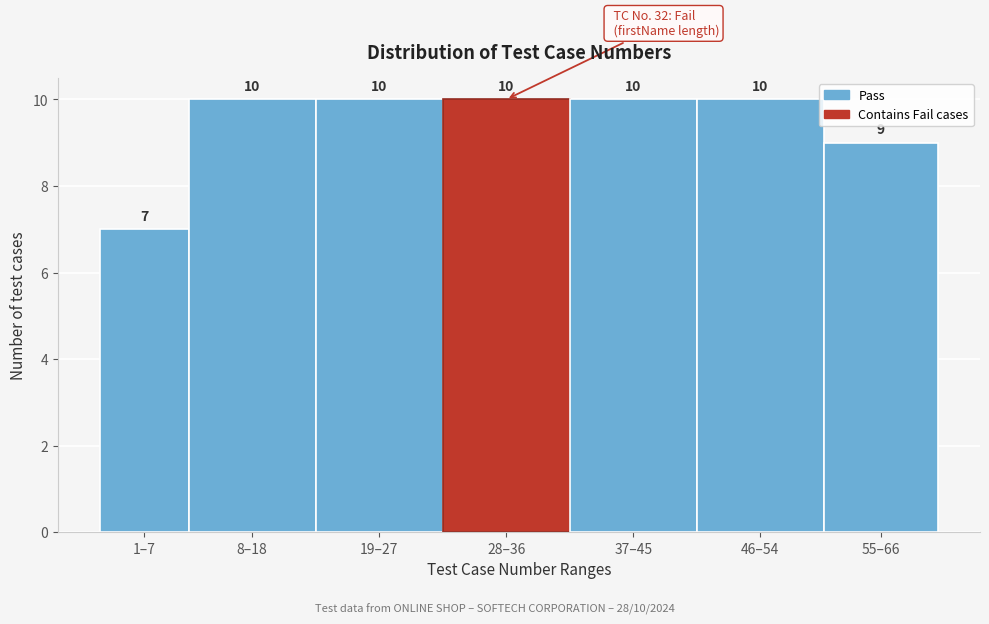

Reading right to left, list all the values displayed in this chart.

9	10	10	10	10	10	7